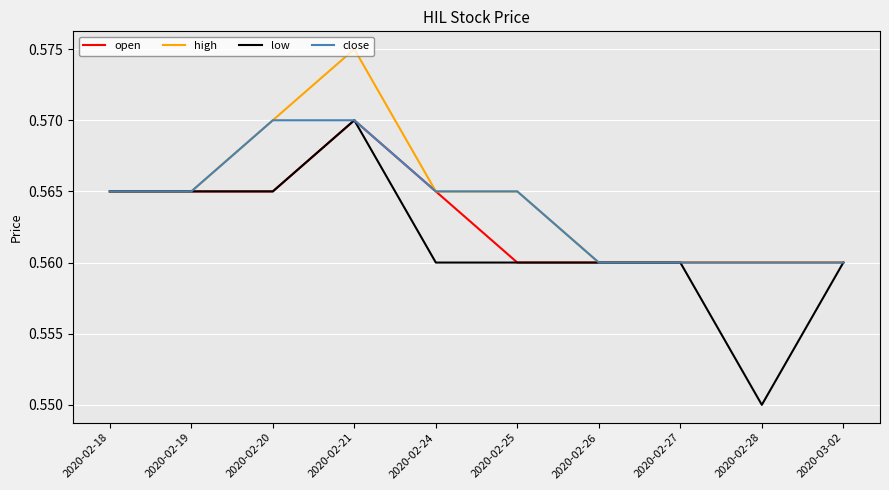

Which series has the widest spread of values?

low